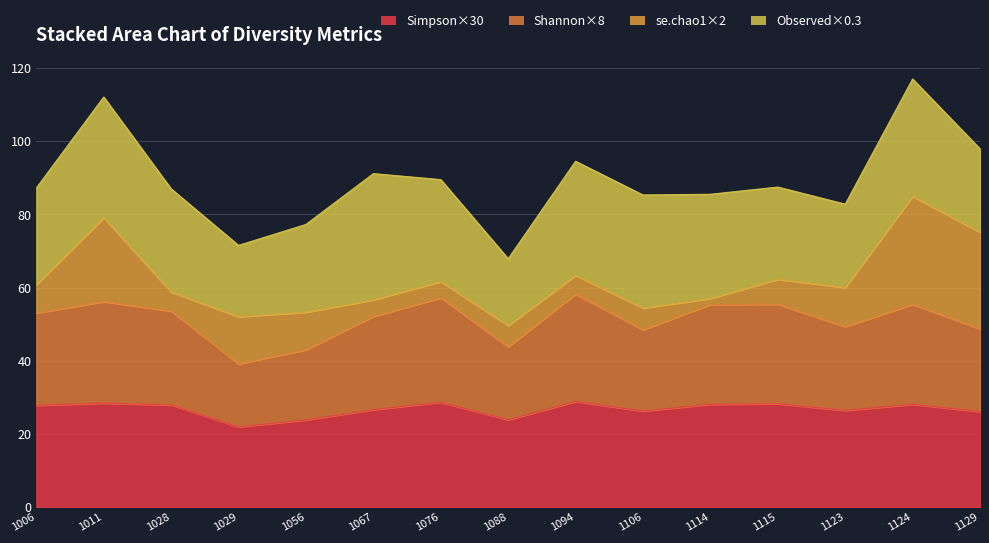

Where is Simpson nearest to the value 25?

1129